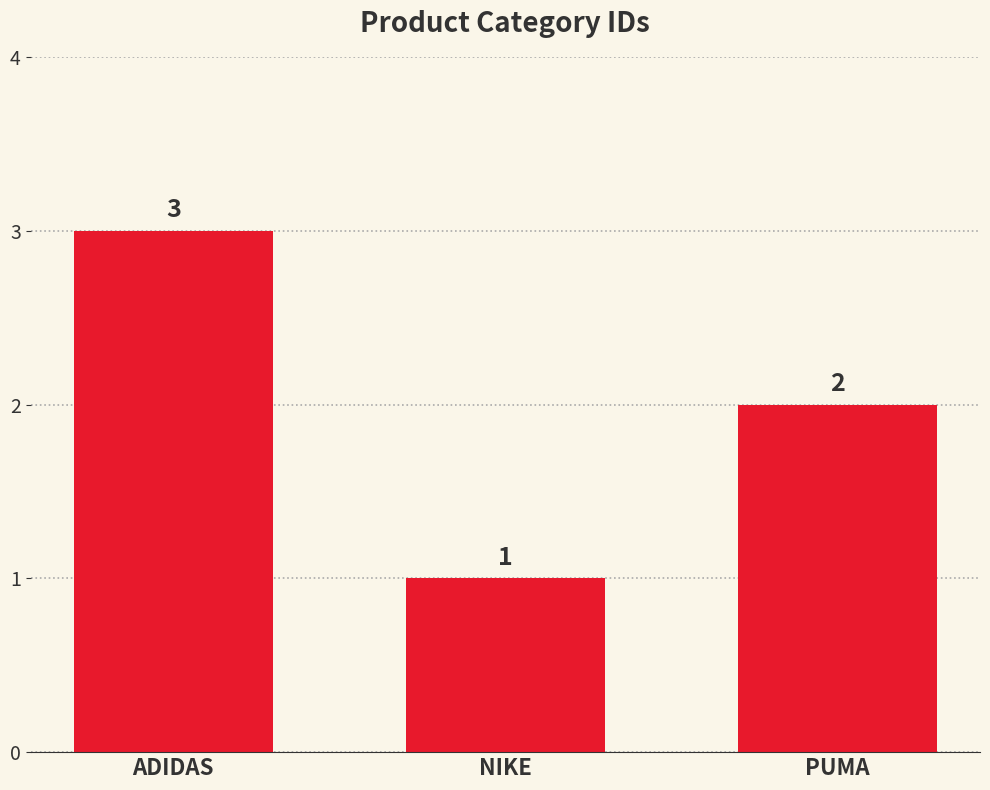

Reading right to left, extract all data points from this chart.

2	1	3